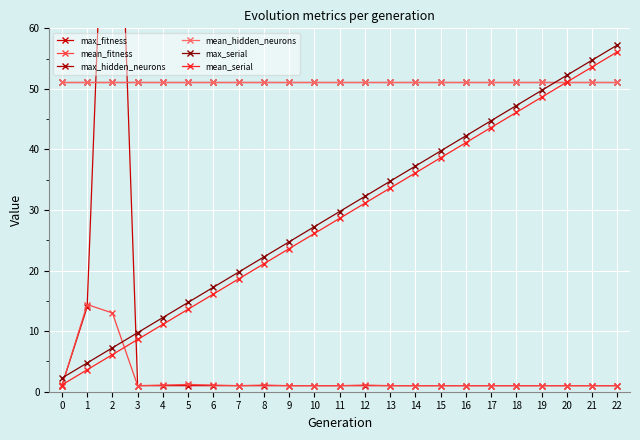

What value does the mean_hidden_neurons series have at 3?

51.2